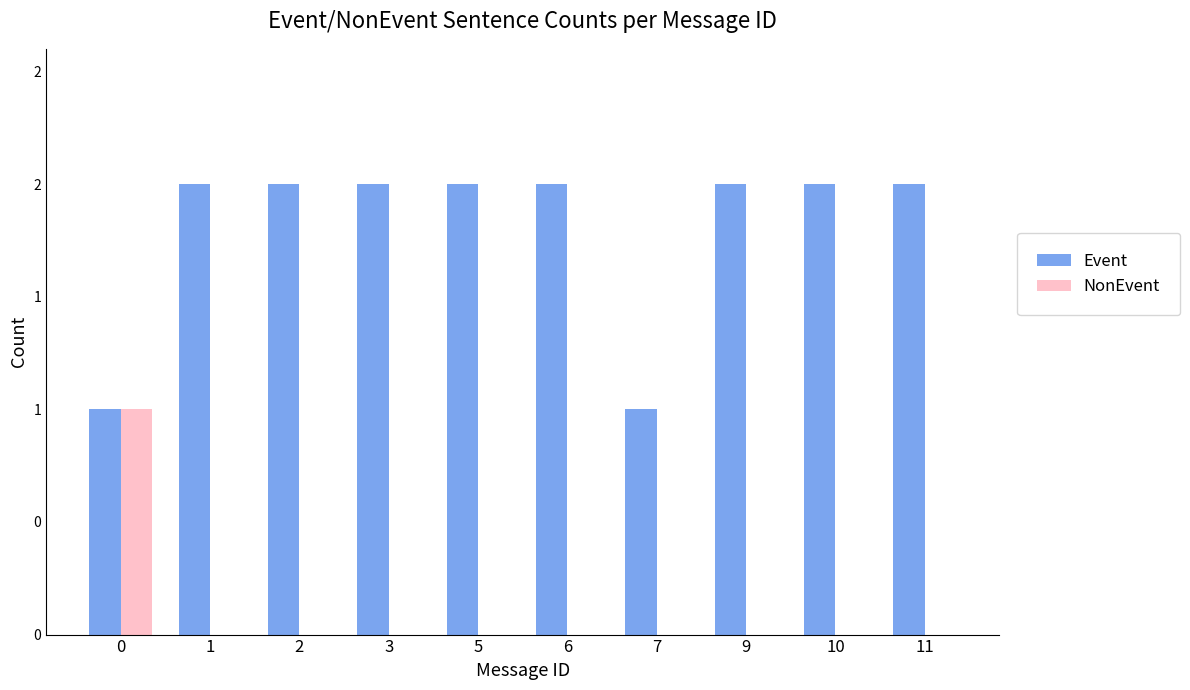

Which series has the largest total across all categories?

Event